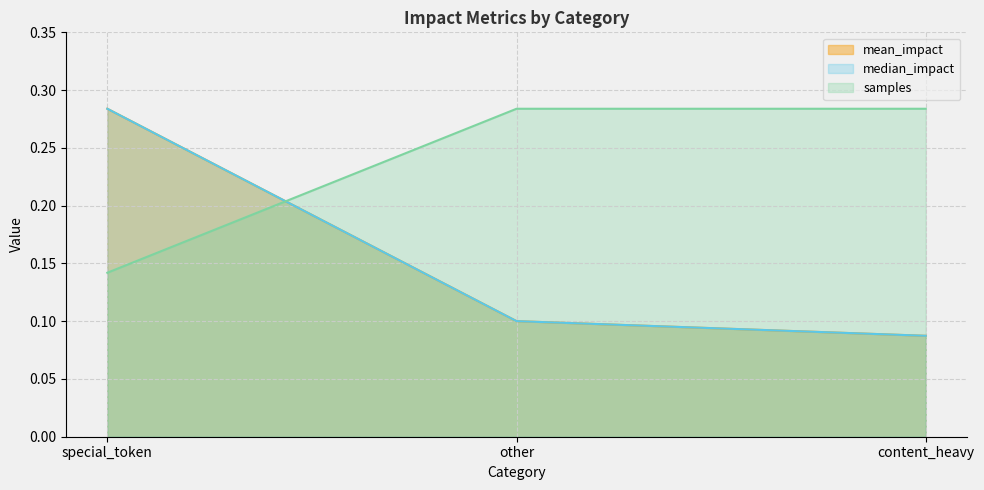

Between other and content_heavy, which series saw the biggest shift?

mean_impact